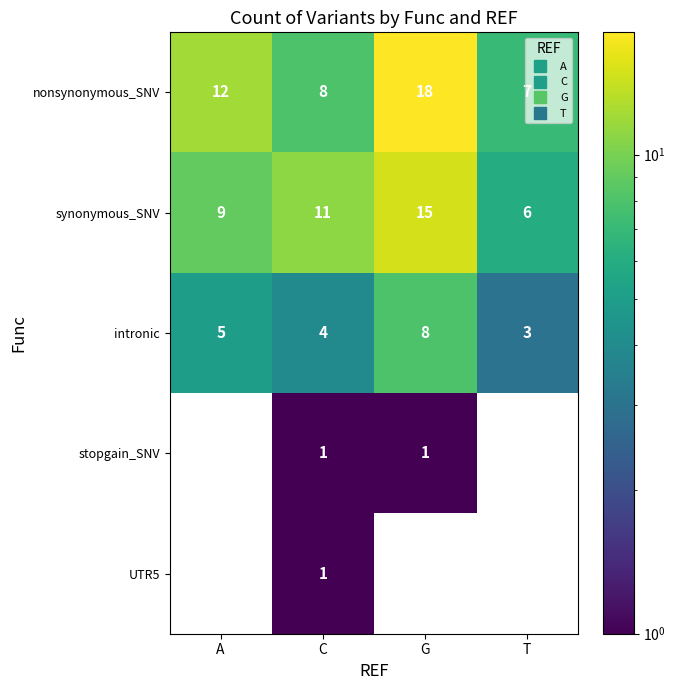

What is the difference between the highest and lowest values at T?

7